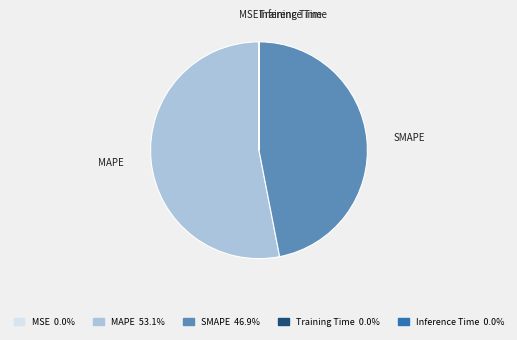

What is the largest slice in the pie chart?

MAPE